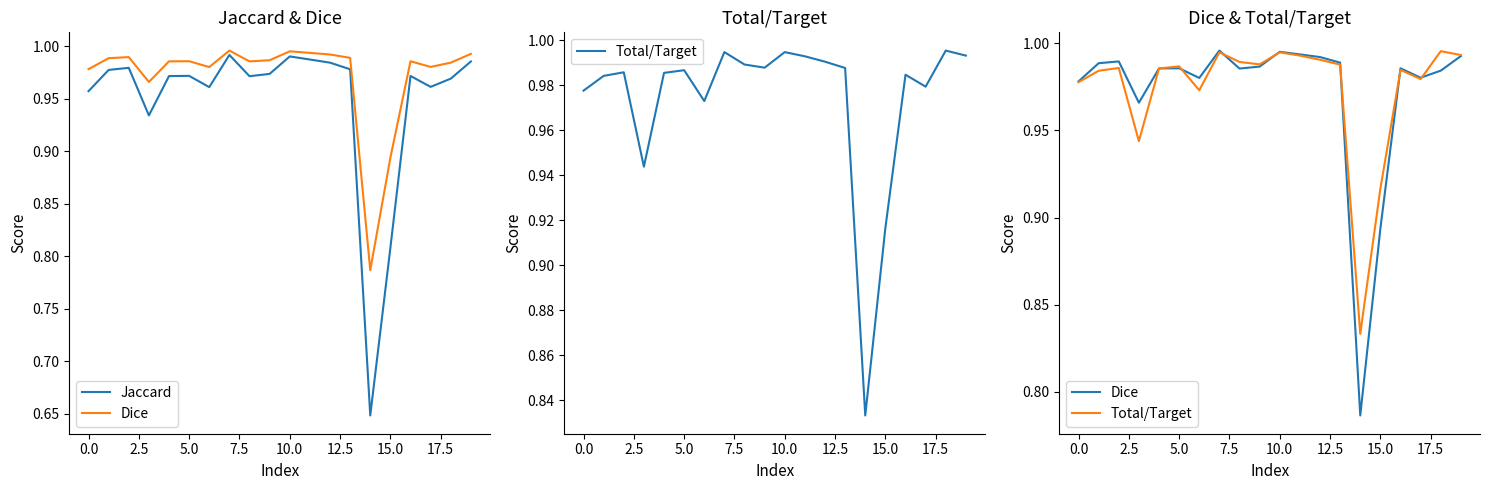

Read the Jaccard value at 12.5.

1.0